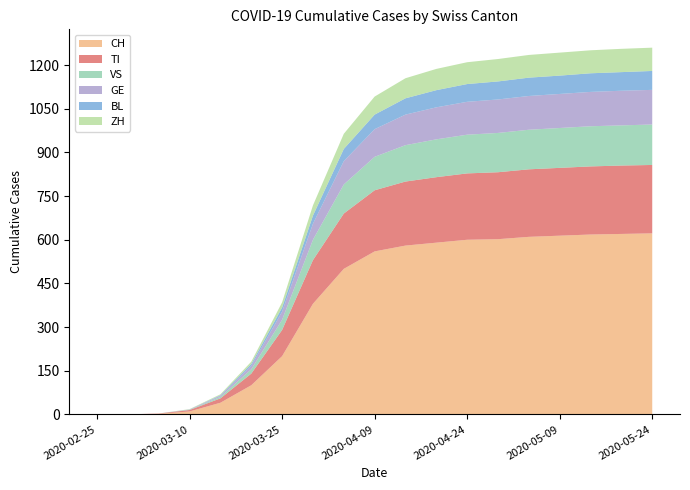

Reading left to right, what are all the values shown in this chart?

CH: 0	0	2	10	40	100	200	380	500	560	580	590	600	602	610	614	618	620	622
TI: 0	0	1	5	15	40	90	150	190	210	220	225	228	230	232	233	234	235	235
VS: 0	0	0	1	5	15	35	70	100	115	125	130	133	135	136	137	138	138	139
GE: 0	0	0	1	4	12	28	55	80	95	105	110	113	115	116	117	118	119	119
BL: 0	0	0	0	2	6	14	28	42	50	56	59	61	62	63	63	64	64	65
ZH: 0	0	0	1	3	8	18	35	52	62	69	73	75	77	78	79	79	80	80